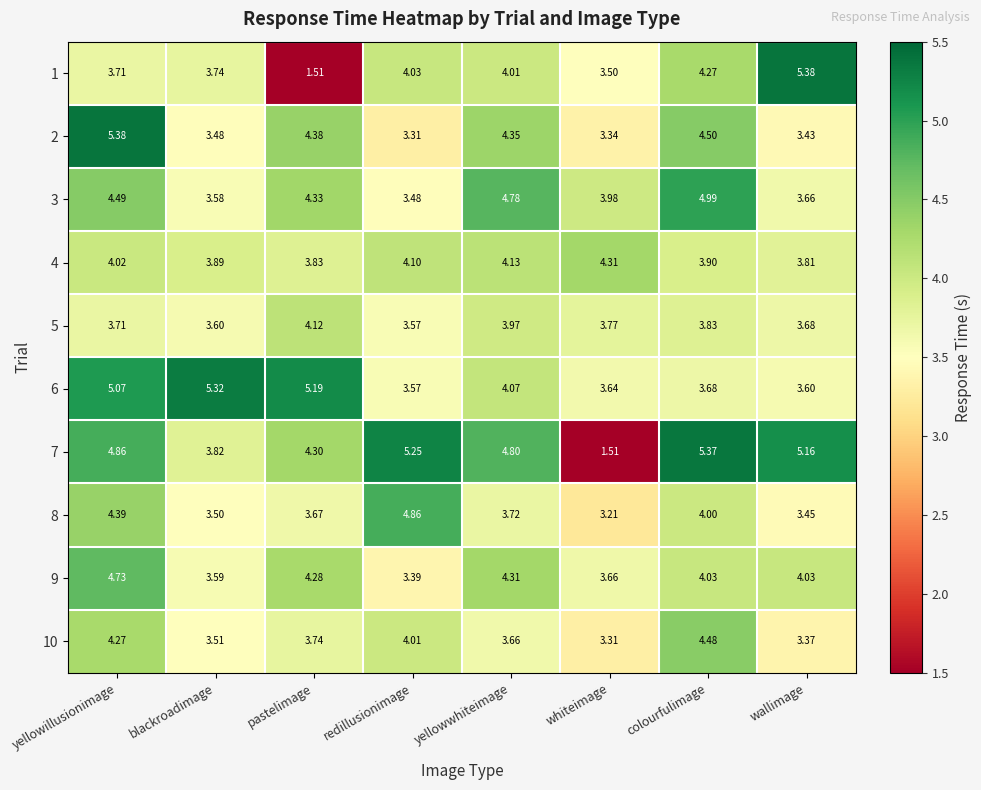

Count the number of categories in the chart.

8